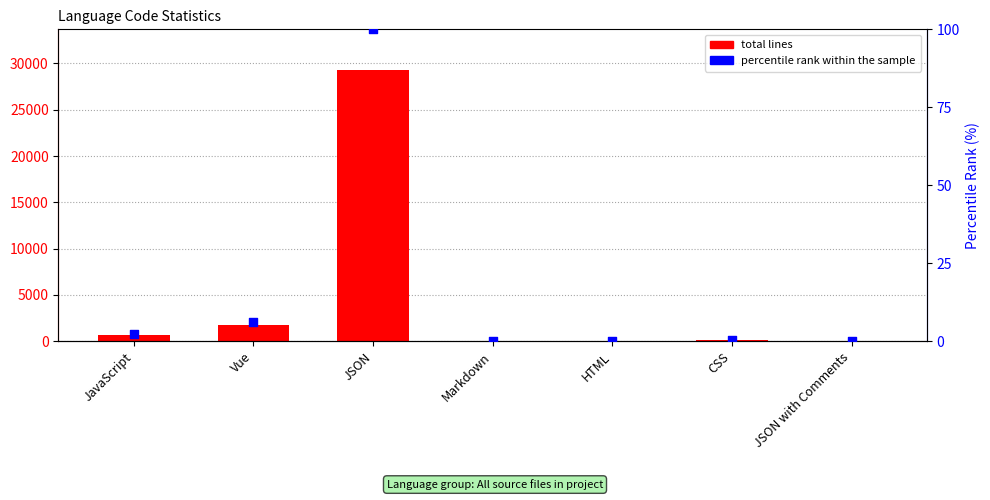

Which series reaches the minimum Y coordinate?

percentile rank within the sample